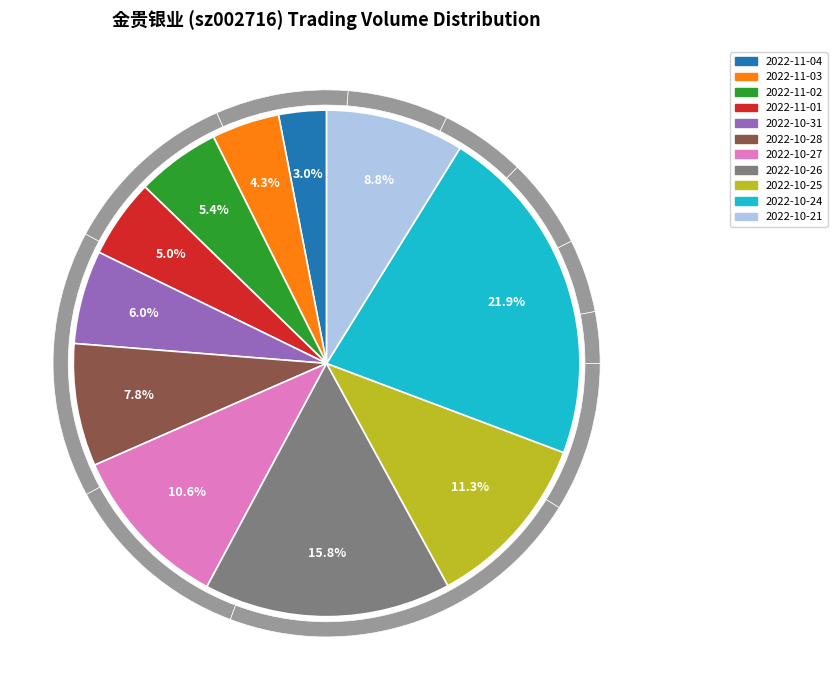

Count the number of slices in the pie.

11